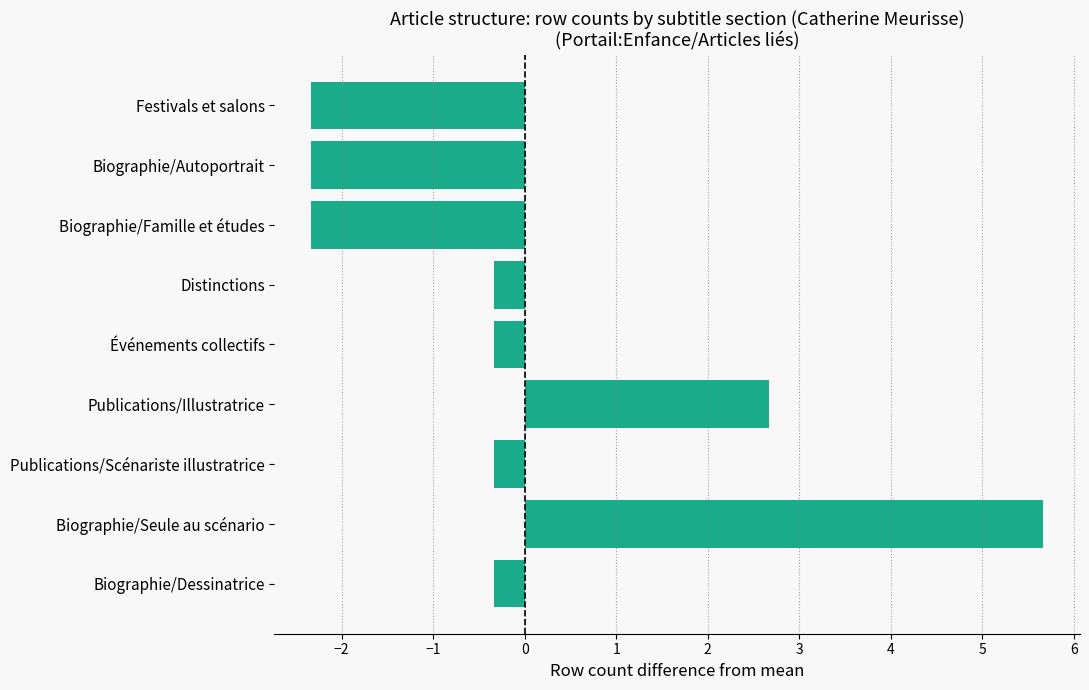

Which category has the highest value across all series?

Biographie/Seule au scénario